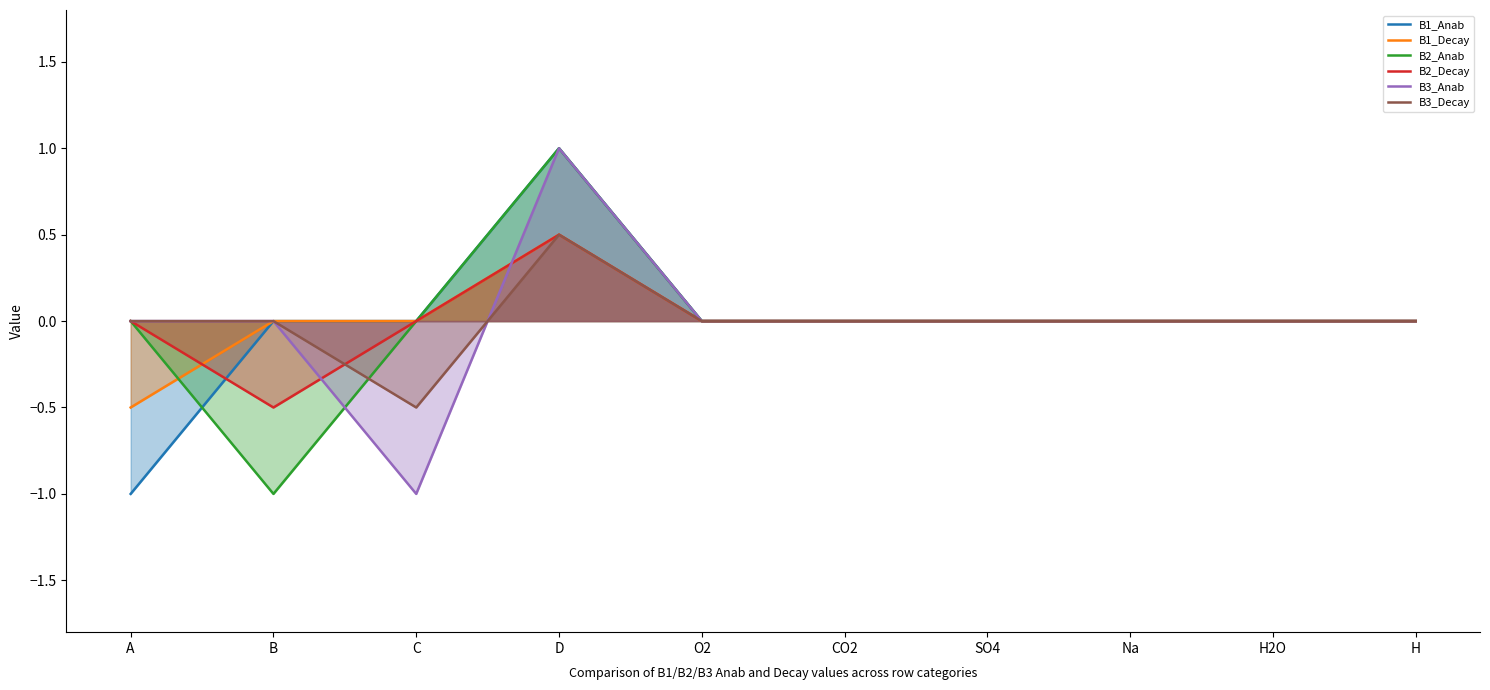

What value does the B3_Decay series have at D?

0.5